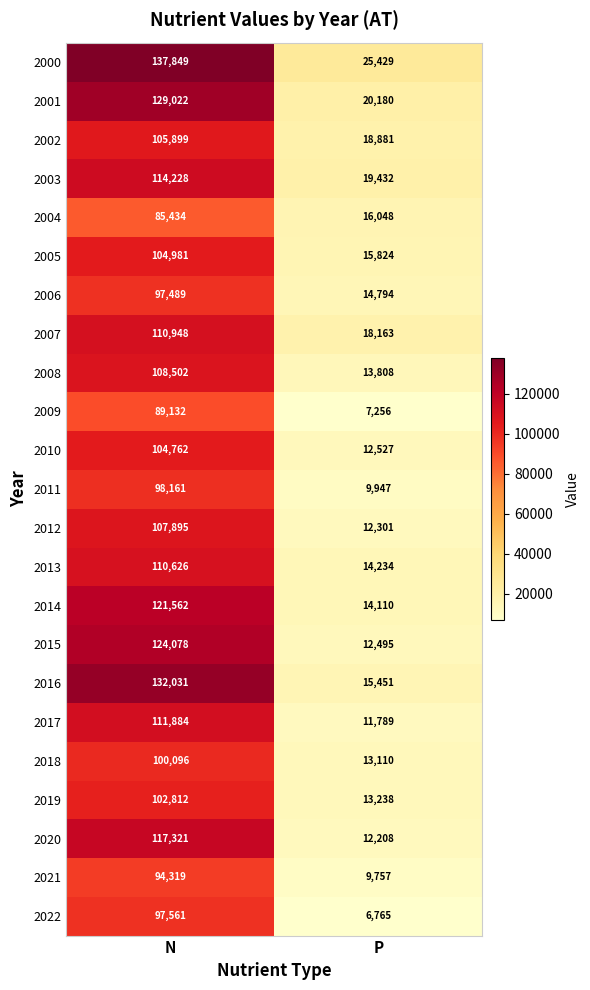

What is the greatest value displayed?

137849